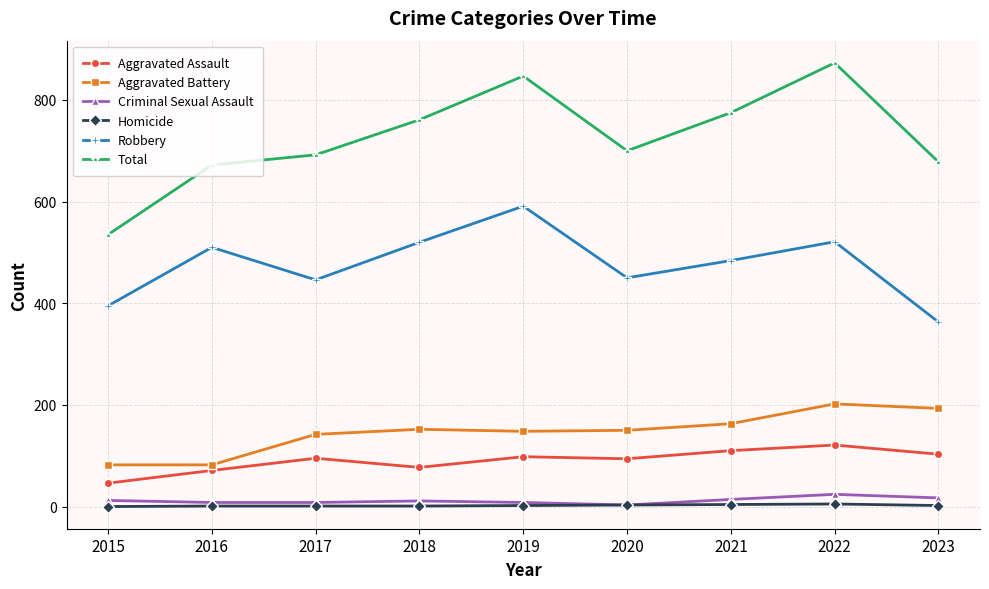

At which label does Aggravated Battery first exceed 150?

2018